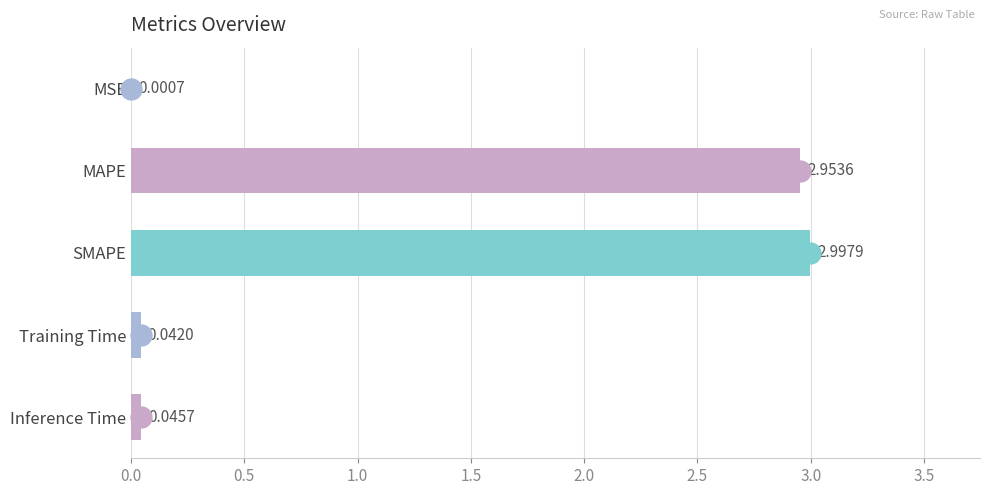

Where is the data nearest to the value 1?

Inference Time